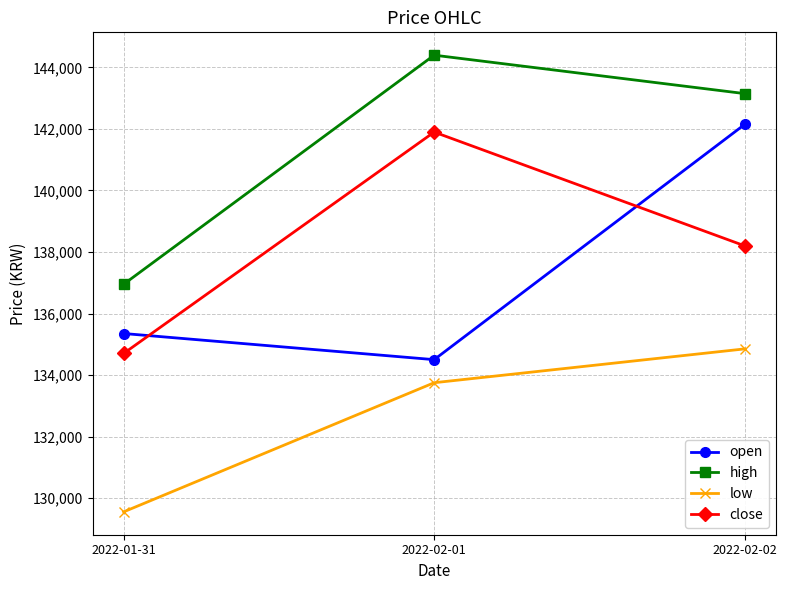

True or false: close has a value of 138200 at 2022-02-02.

True